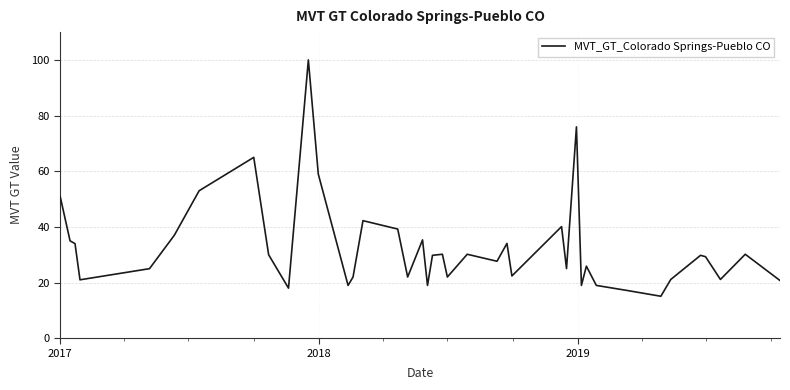

What is the maximum value shown in the chart?

100.0